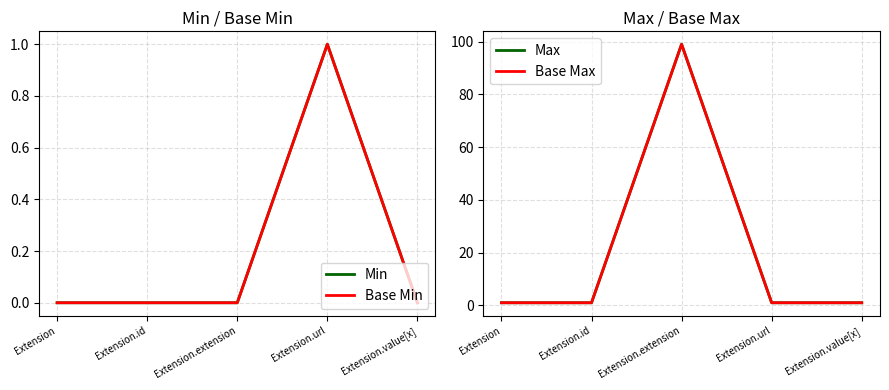

Reading left to right, extract all data points from this chart.

Min: 0	0	0	1	0
Base Min: 0	0	0	1	0
Max: 1	1	99	1	1
Base Max: 1	1	99	1	1